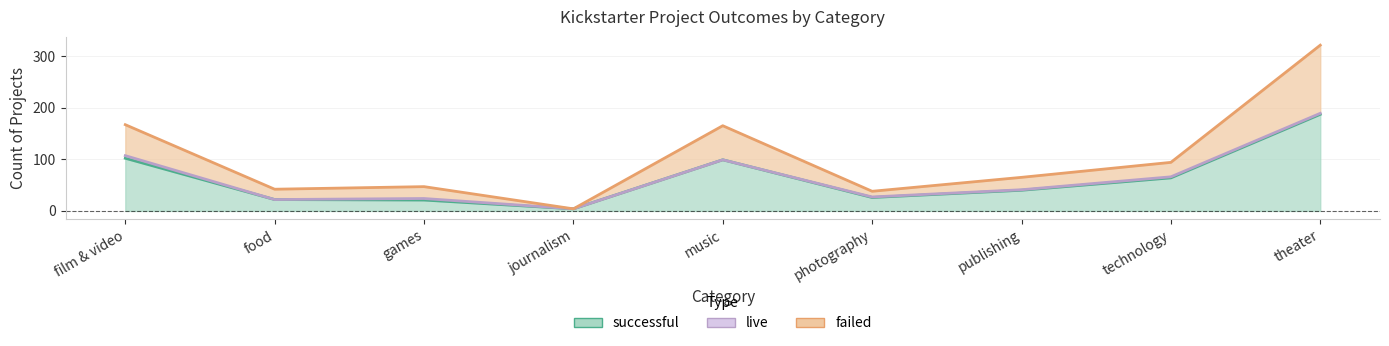

The value of successful at journalism is 2. True or false?

False